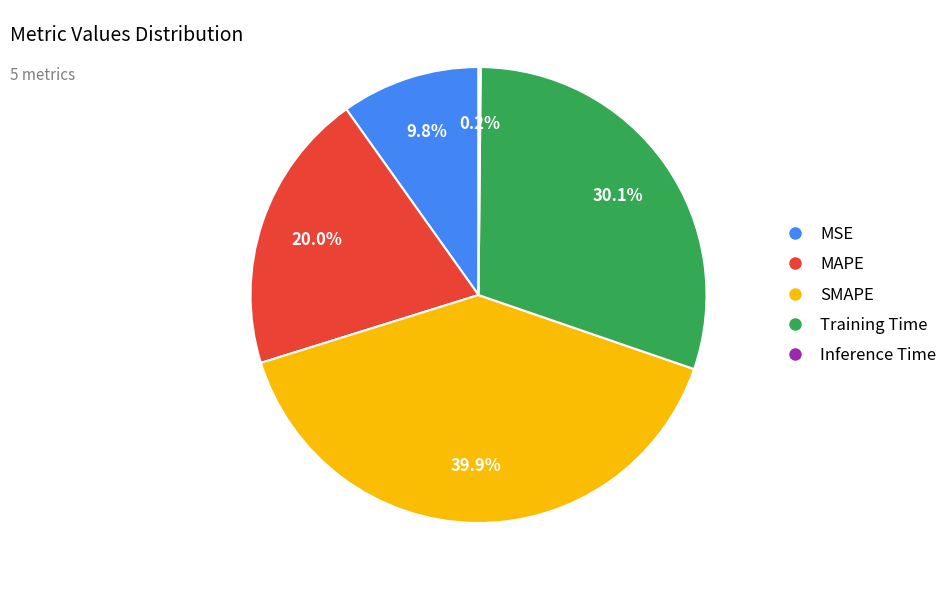

The SMAPE slice represents 40% of the pie. True or false?

True